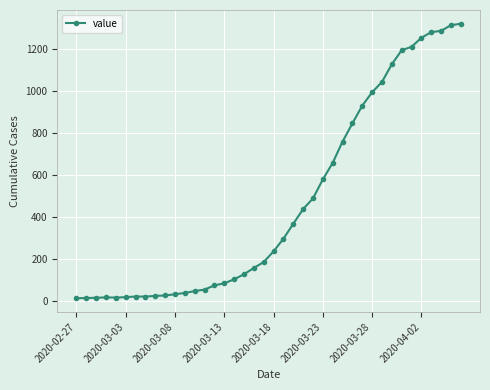

What is the greatest value displayed?

1319